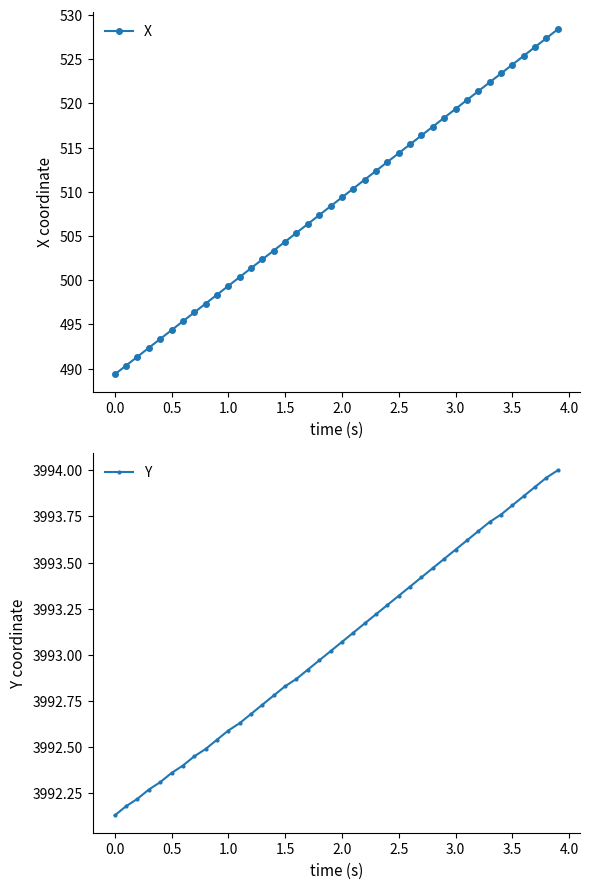

What is the lowest value of the X series?

489.3